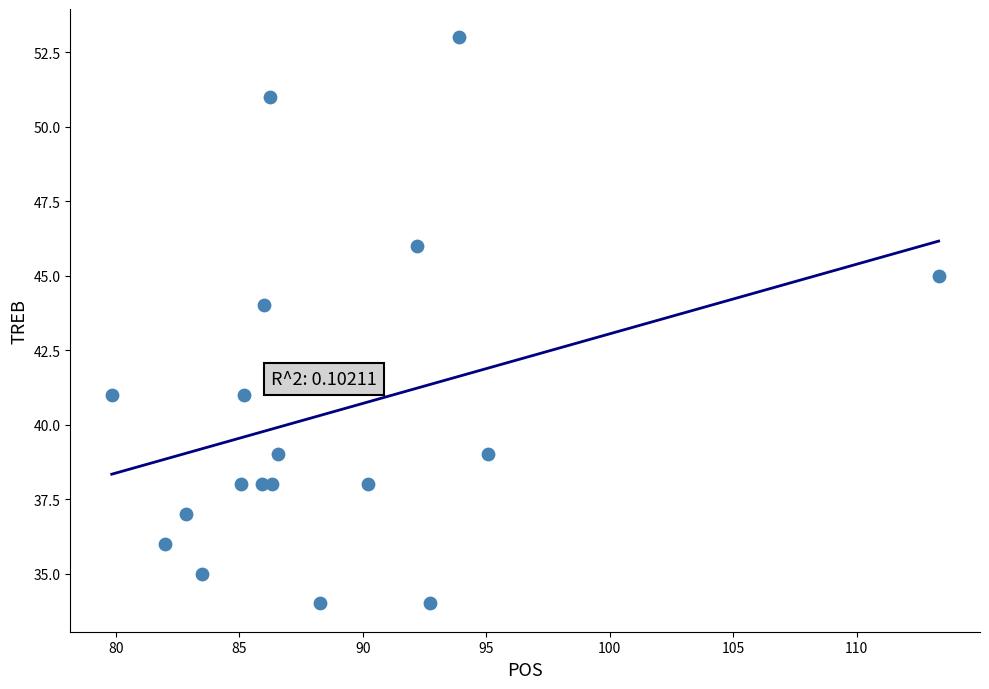

What Y value in the scatter plot is closest to 43?

44